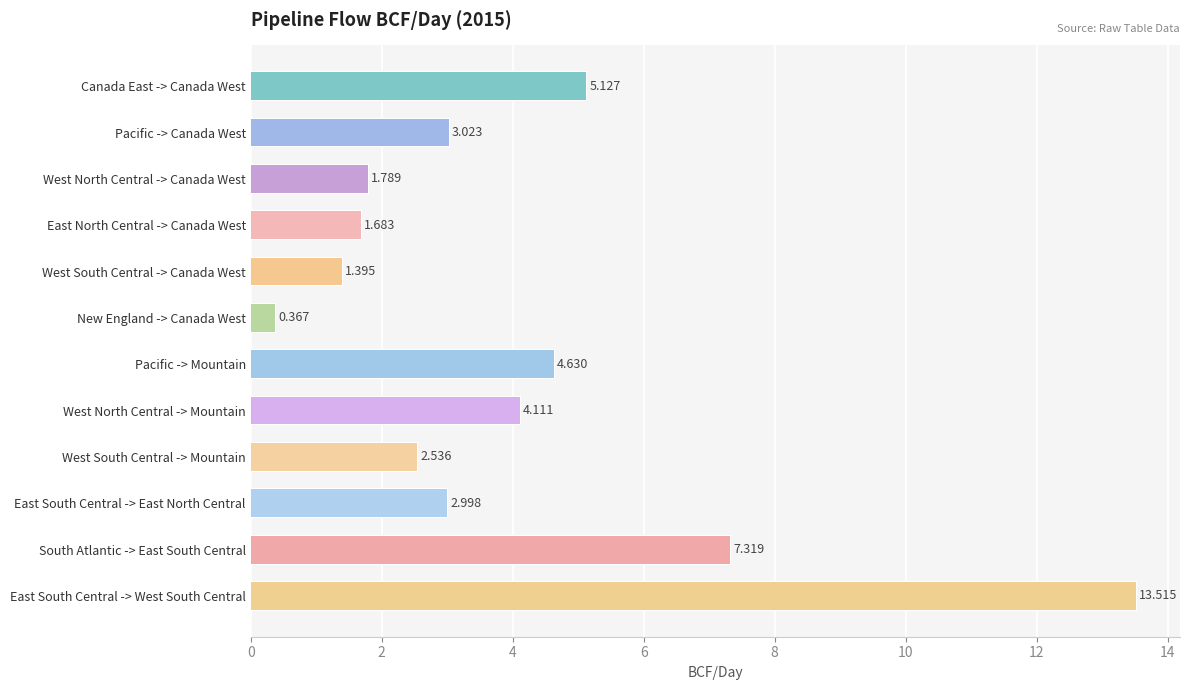

What is the approximate value at West South Central -> Canada West?

1.4